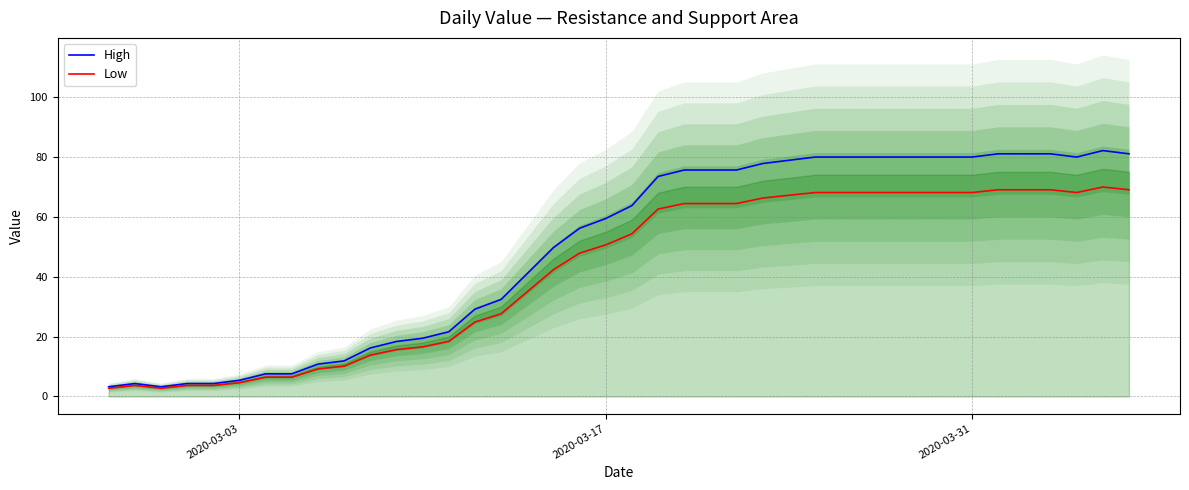

Does the chart have visible grid lines?

Yes